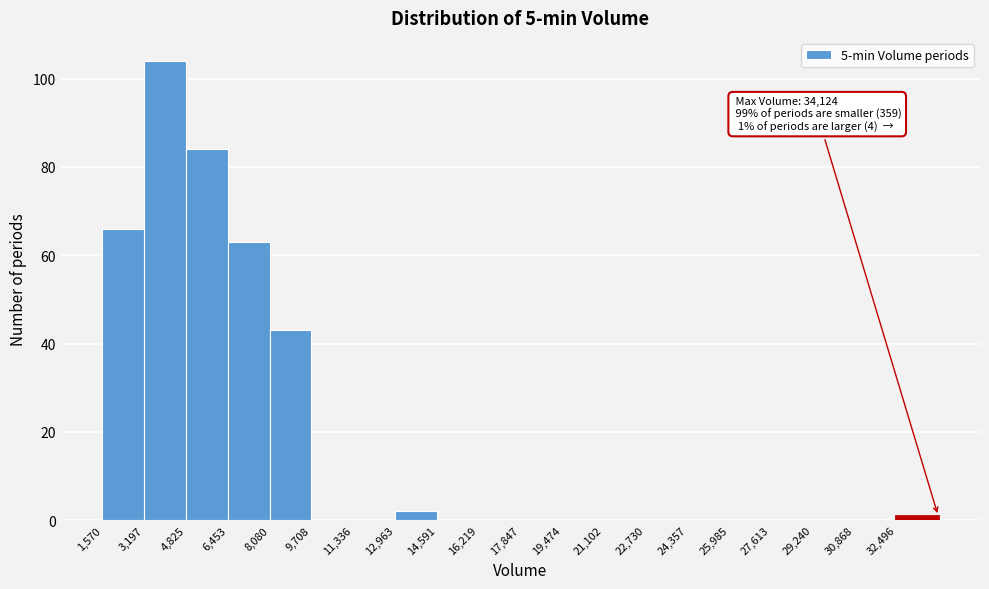

Which range on the x-axis has the tallest bar?

3200 to 4800